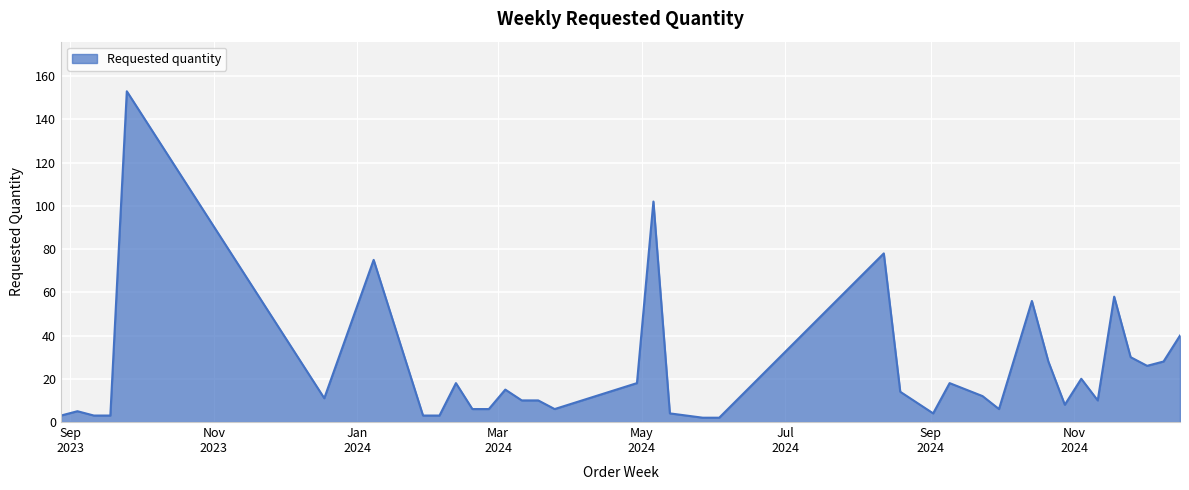

How many lines are shown in the chart?

1